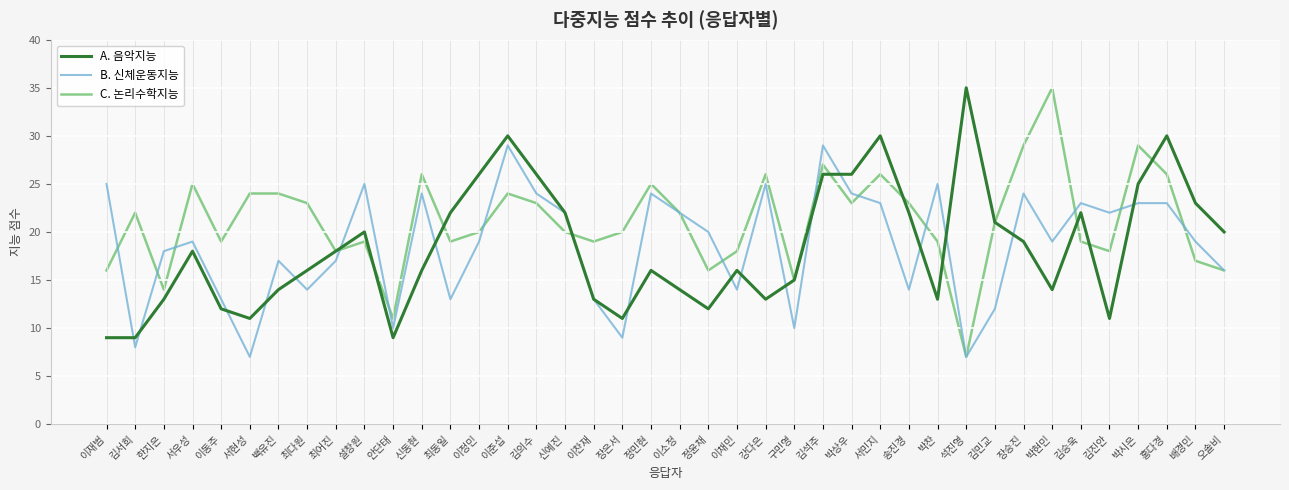

What is the spread (max minus min) of values at 백유진?

10